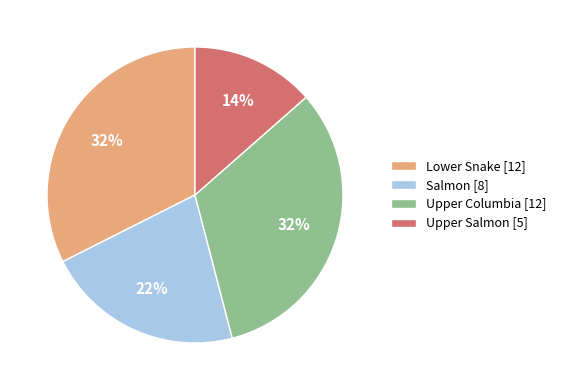

Which category has the smallest portion of the pie?

Upper Salmon [5]